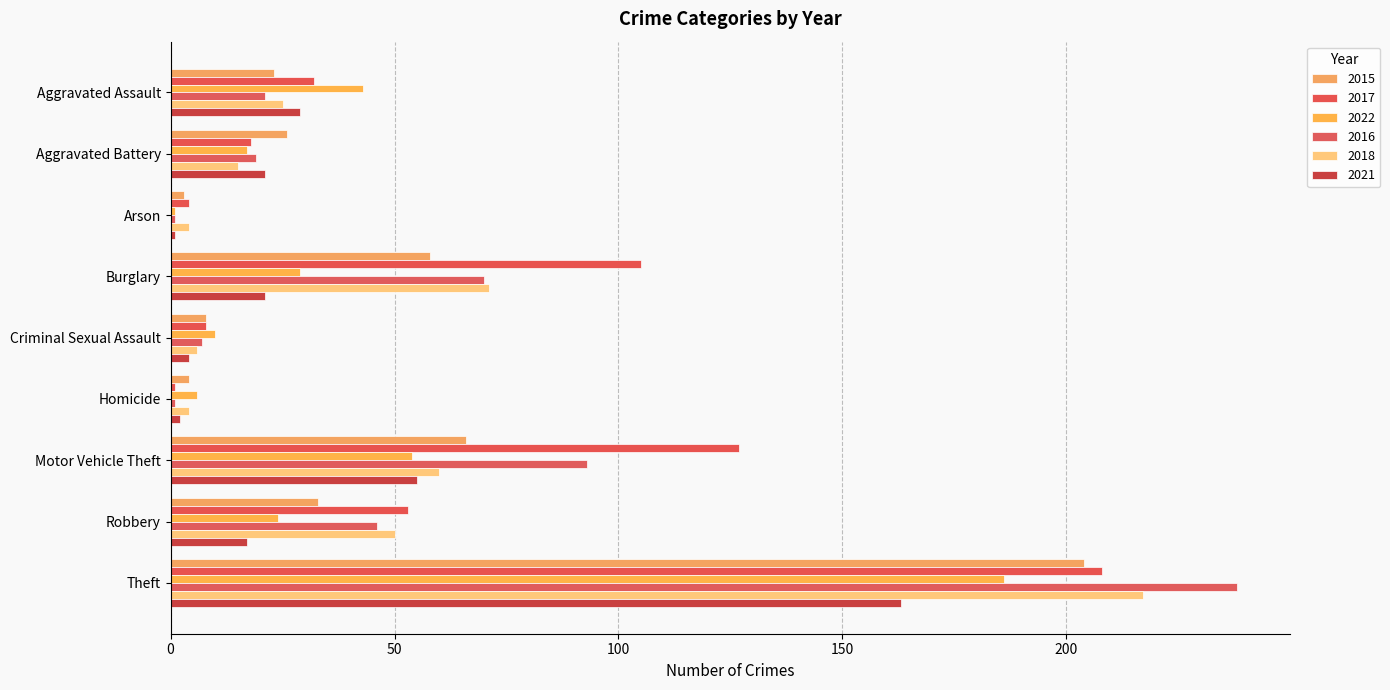

What is the label of the 1st bar from the left?

Aggravated Assault